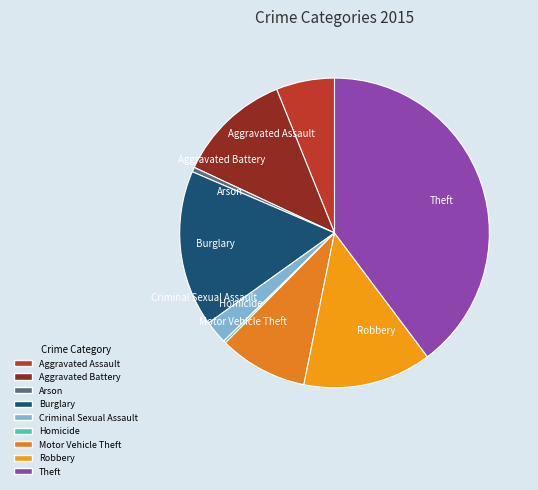

Which has a higher value, Aggravated Battery or Theft?

Theft